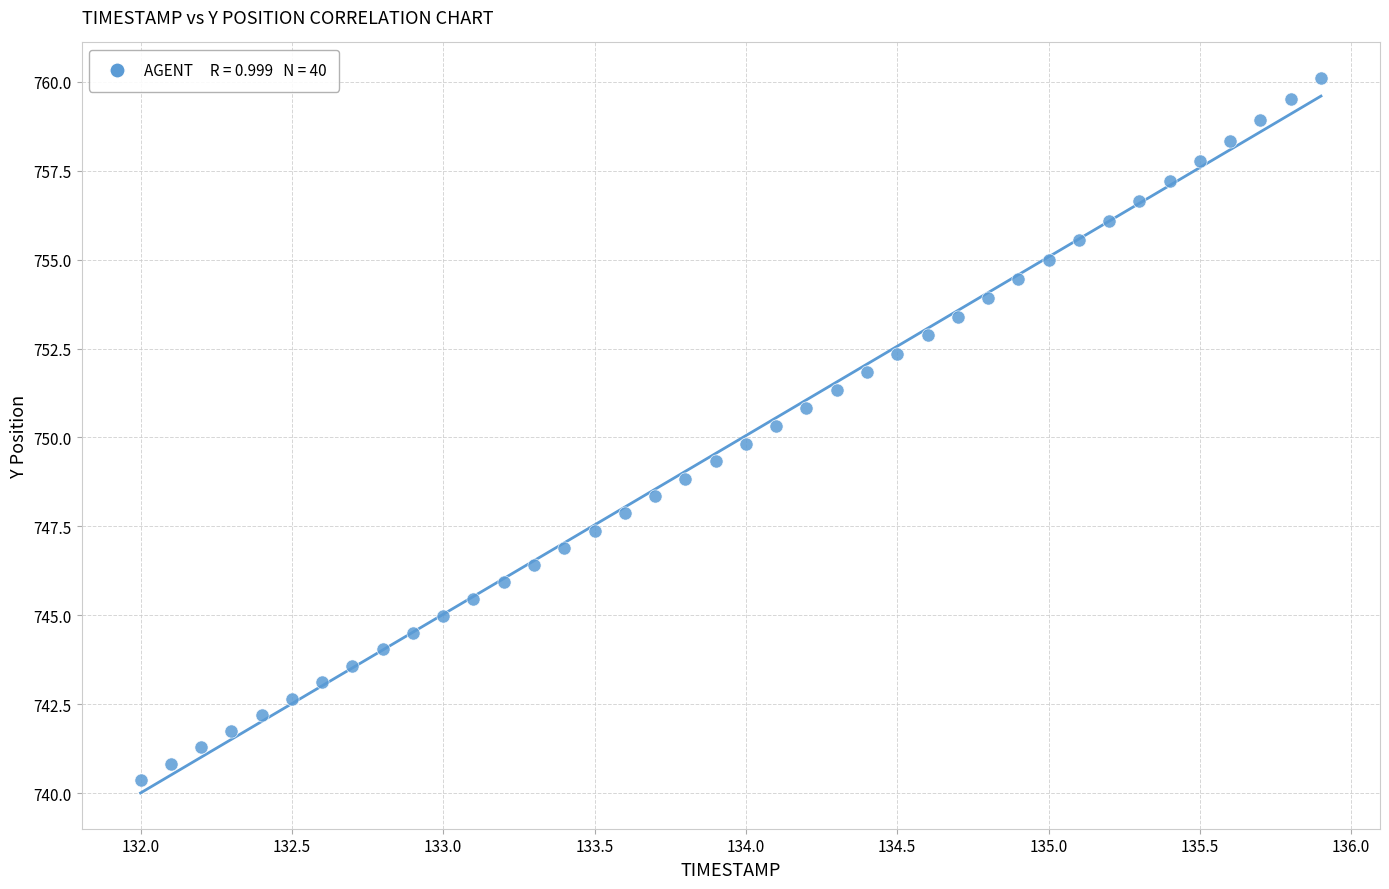

What is the range of Y values (max minus min)?

19.7